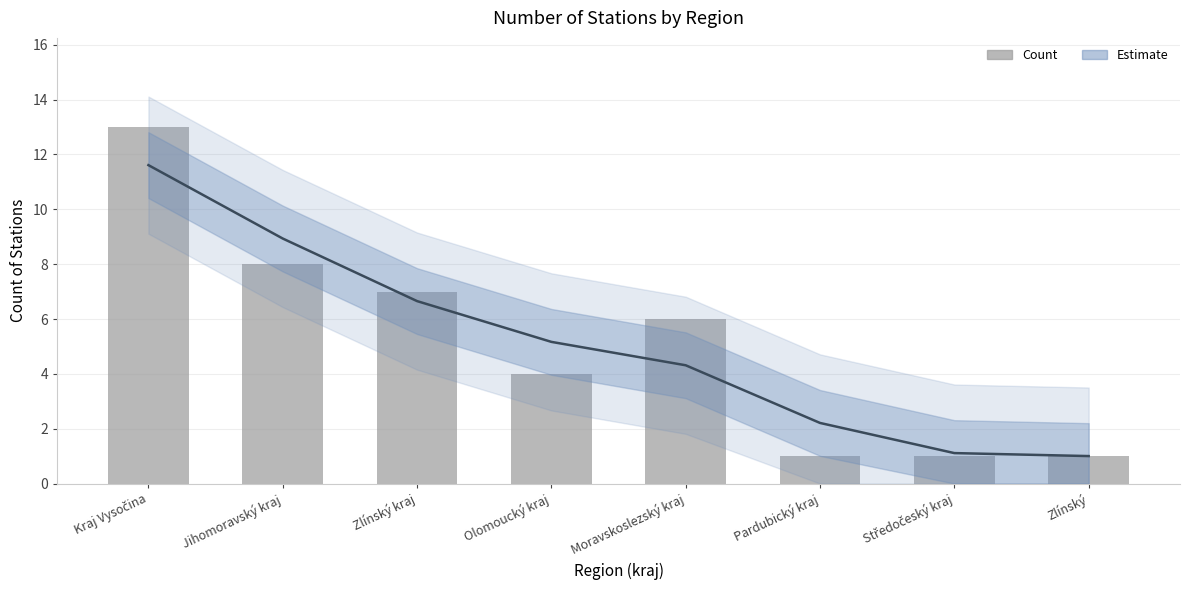

Reading left to right, what are all the values shown in this chart?

Estimate: 11.6	8.9	6.7	5.2	4.3	2.2	1.1	1.0
Count: 13.0	8.0	7.0	4.0	6.0	1.0	1.0	1.0